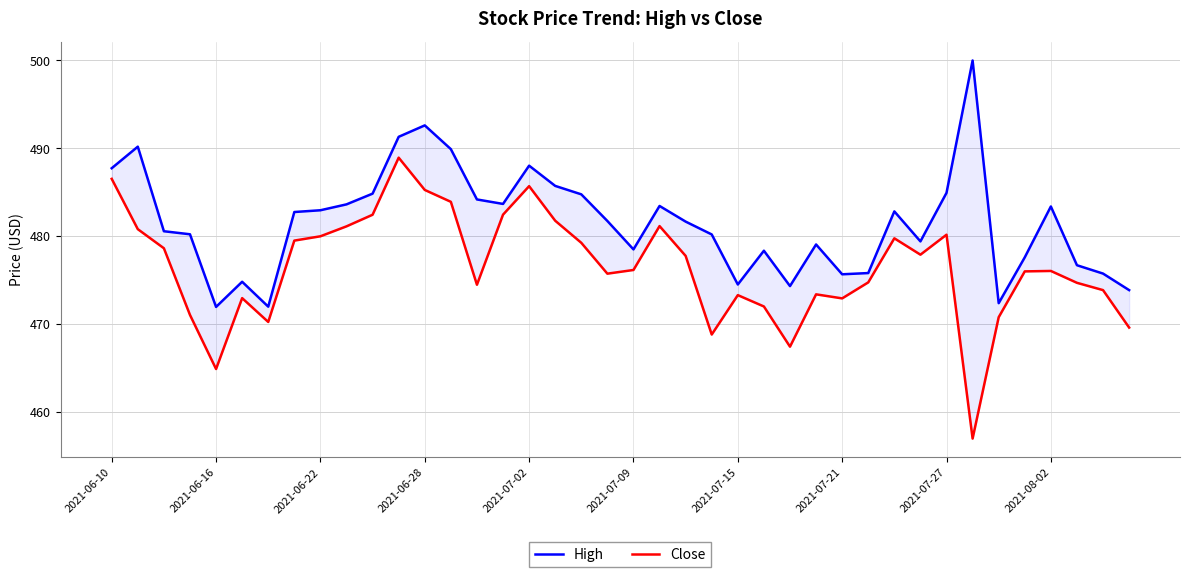

What is the difference between the second highest and second lowest values in the High series?

20.6